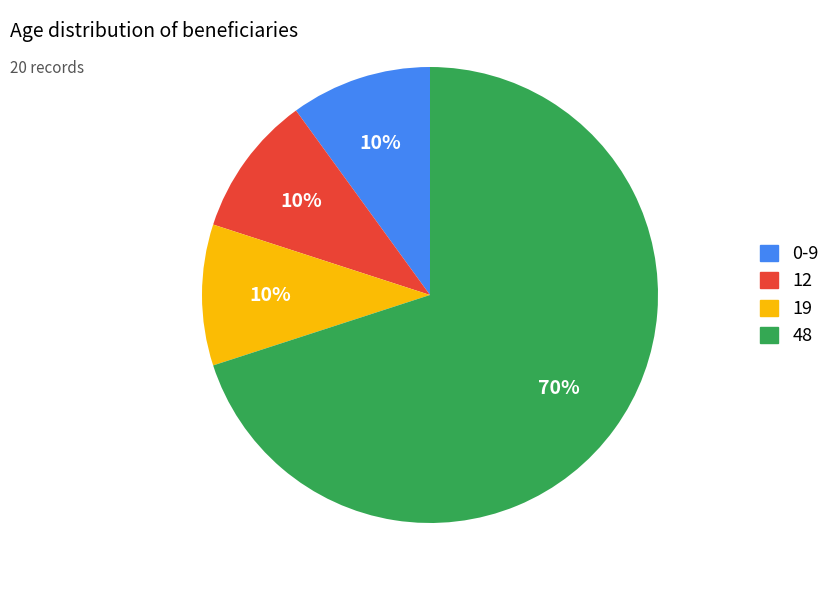

The 0-9 slice represents 22% of the pie. True or false?

False